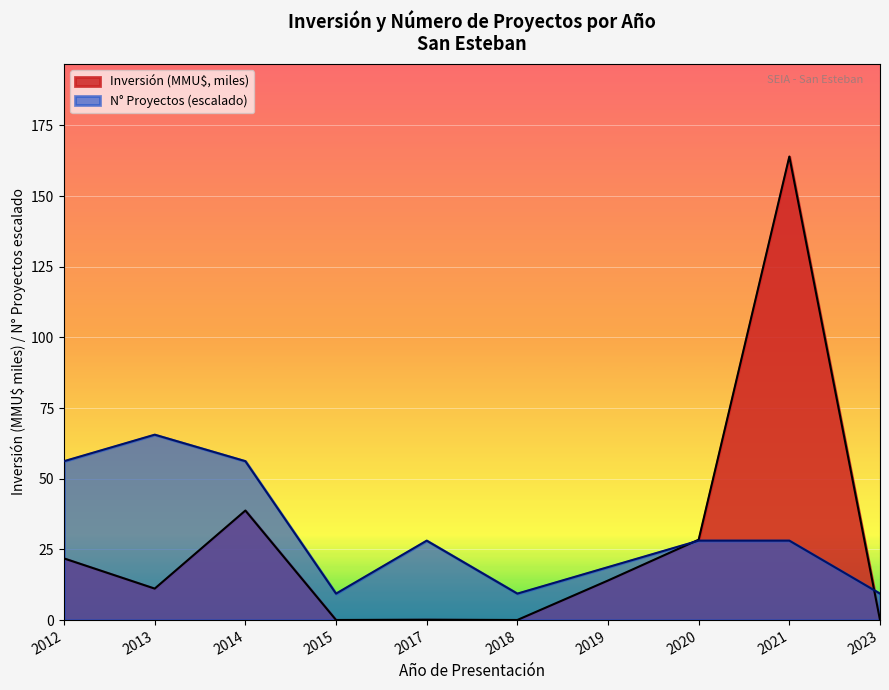

What is the value of the N° Proyectos (escalado) point at the 7th from the left?

18.7